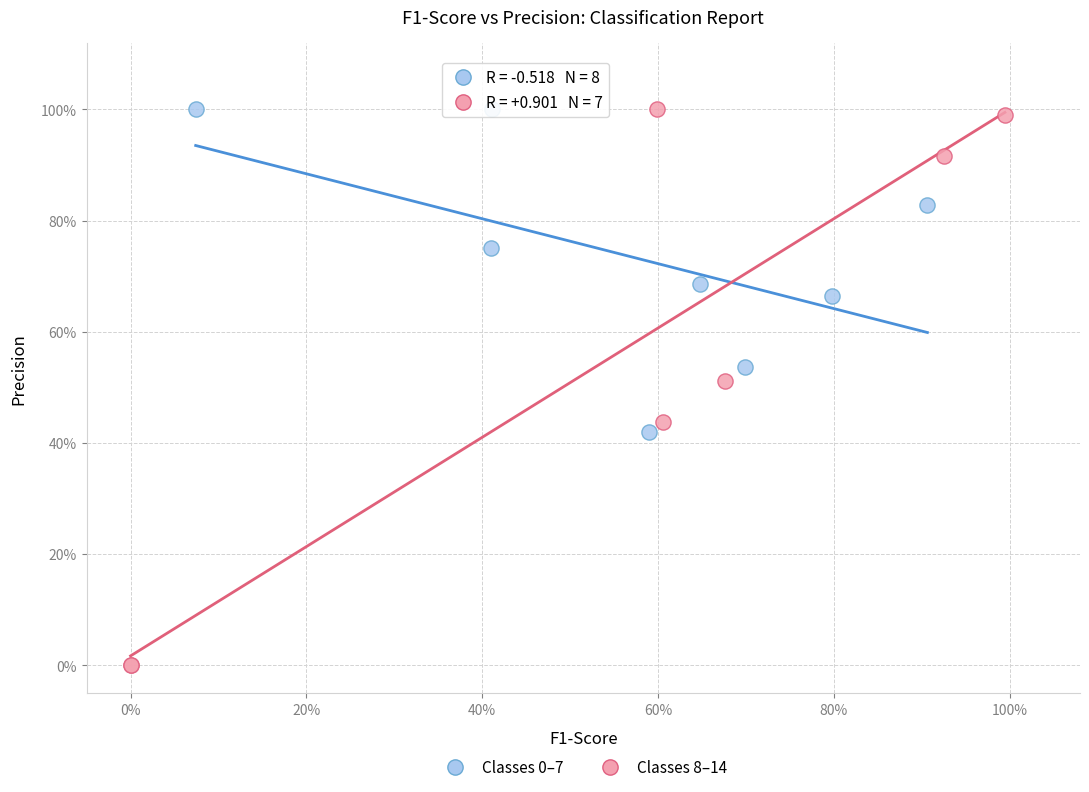

What are all the series names shown in the legend?

Classes 0–7, Classes 8–14